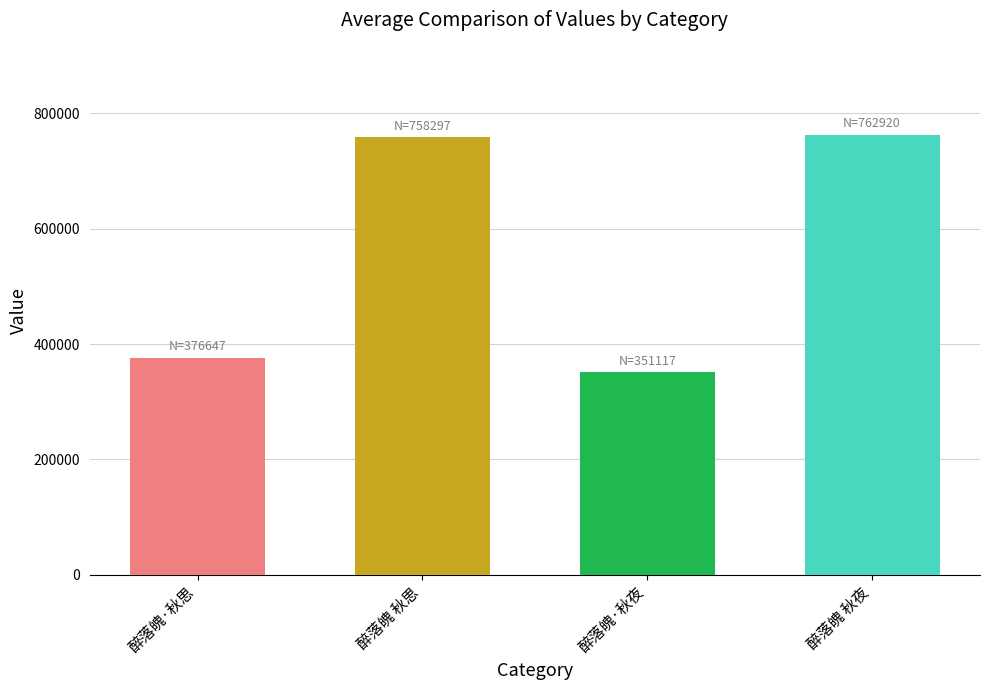

What is the difference between the second highest and second lowest values?

381650